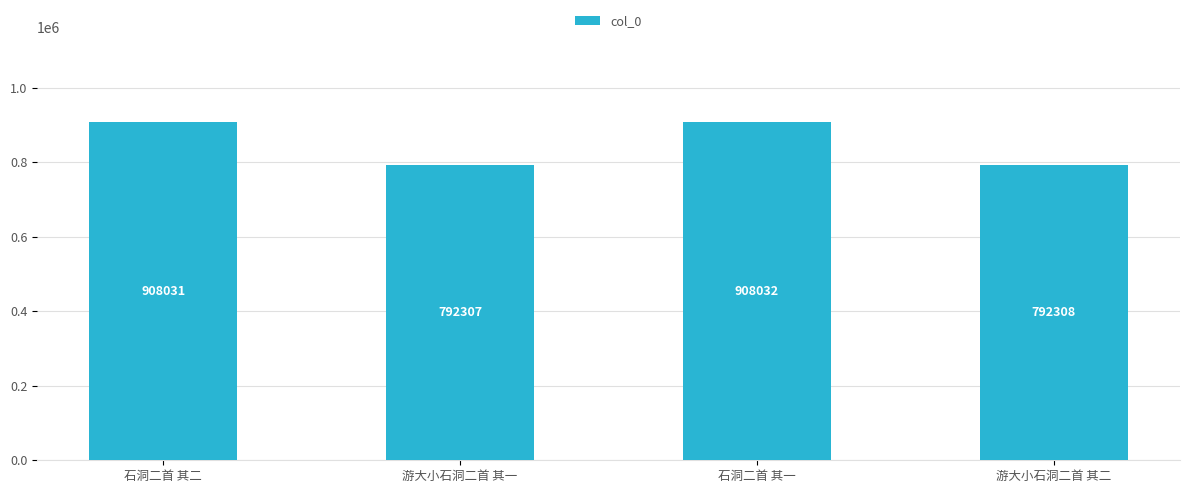

What is the ratio of the value at 石洞二首 其二 to the value at 游大小石洞二首 其二?

1.1